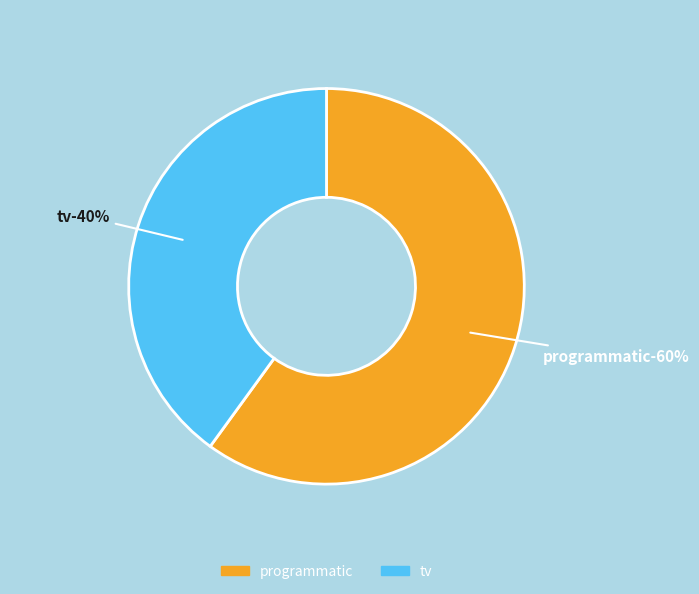

Is there a majority slice in this chart?

Yes